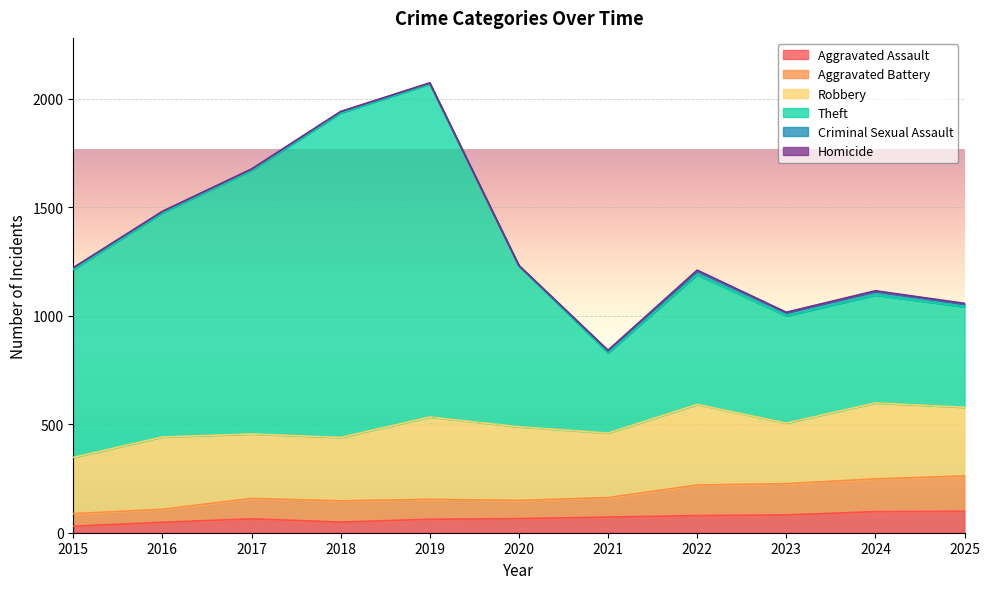

What is the highest value of the Aggravated Assault series?

99